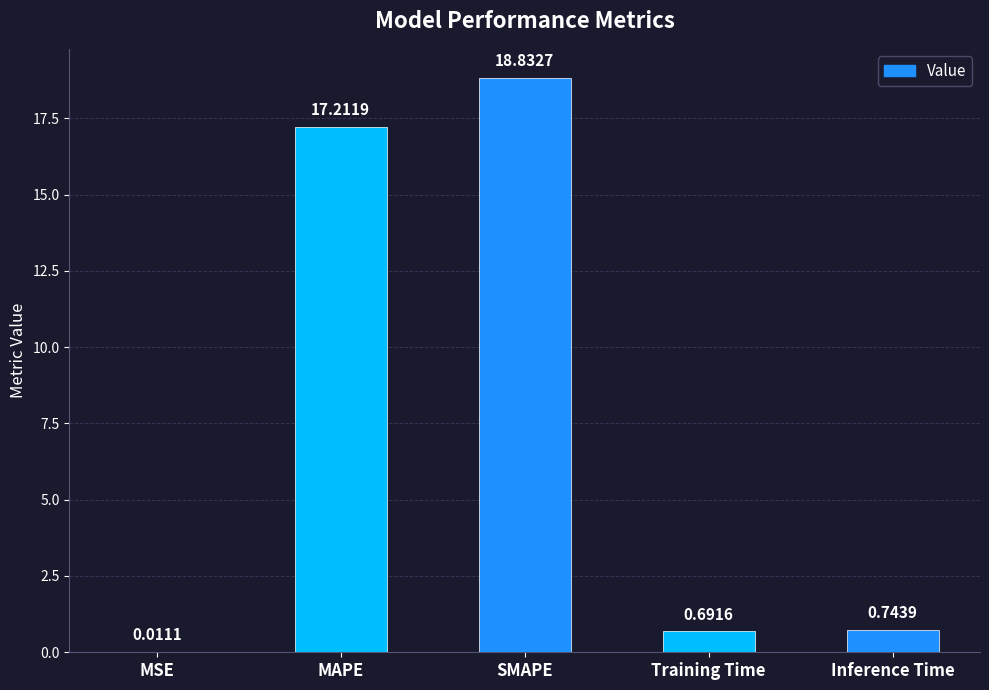

Which label corresponds to the largest value in the chart?

SMAPE